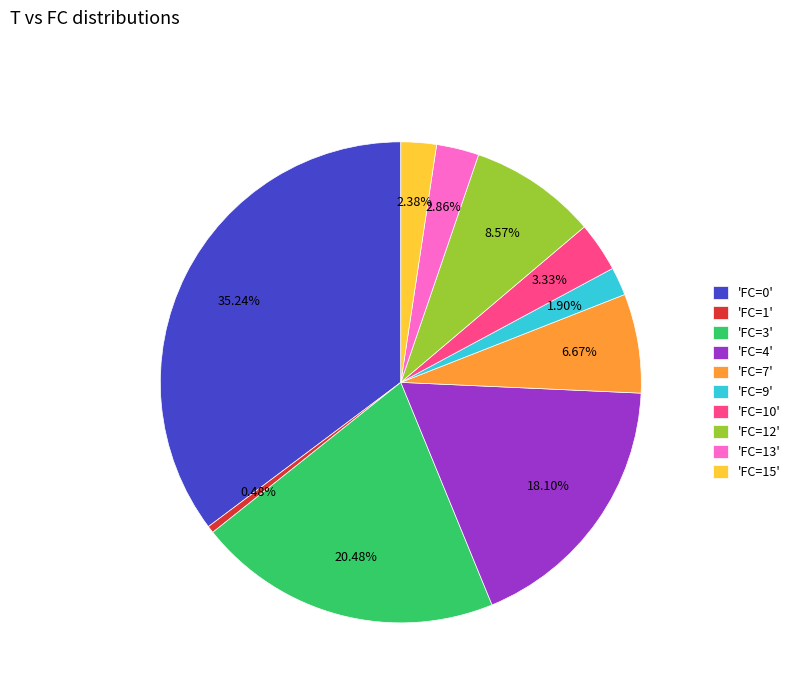

Combined, do 'FC=15' and 'FC=7' account for over 50%?

No